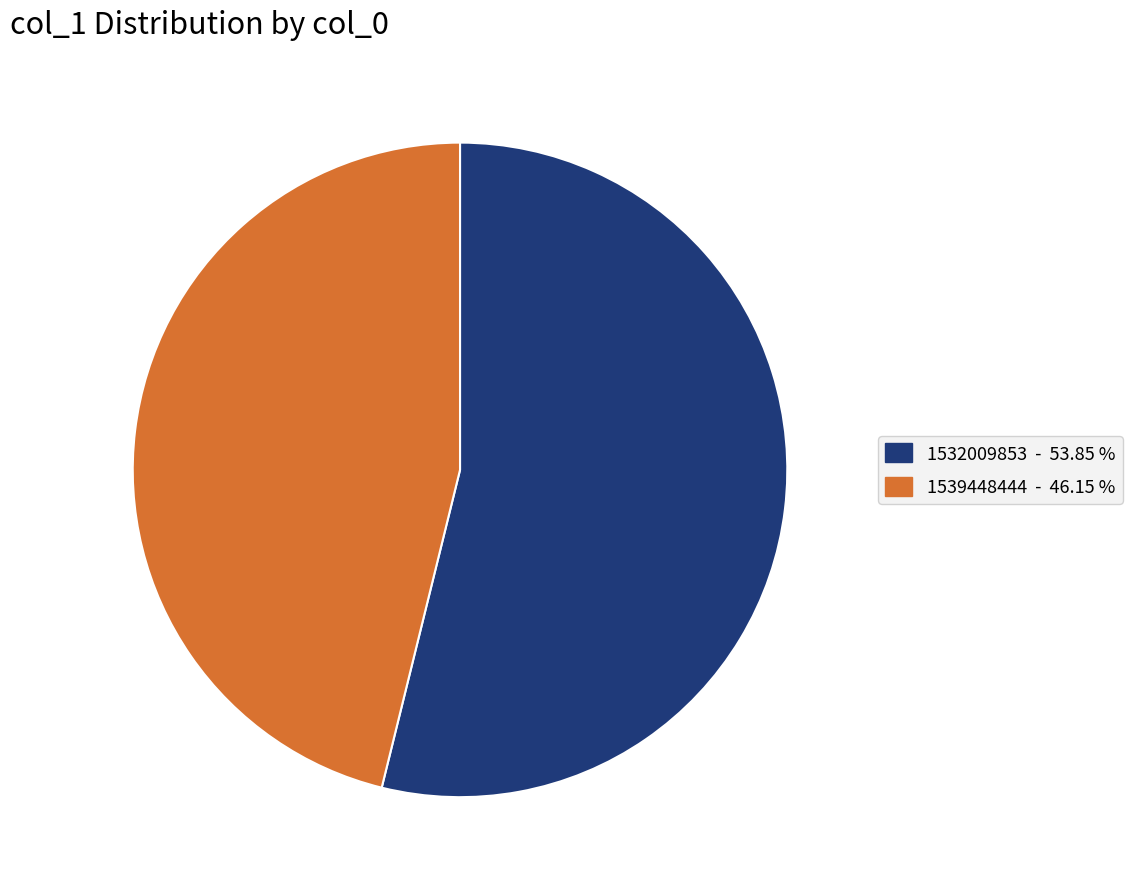

How many segments does this pie chart have?

2